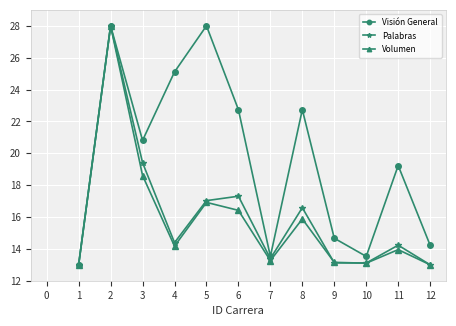

What is the value of the Palabras point at the 2nd from the left?

28.0